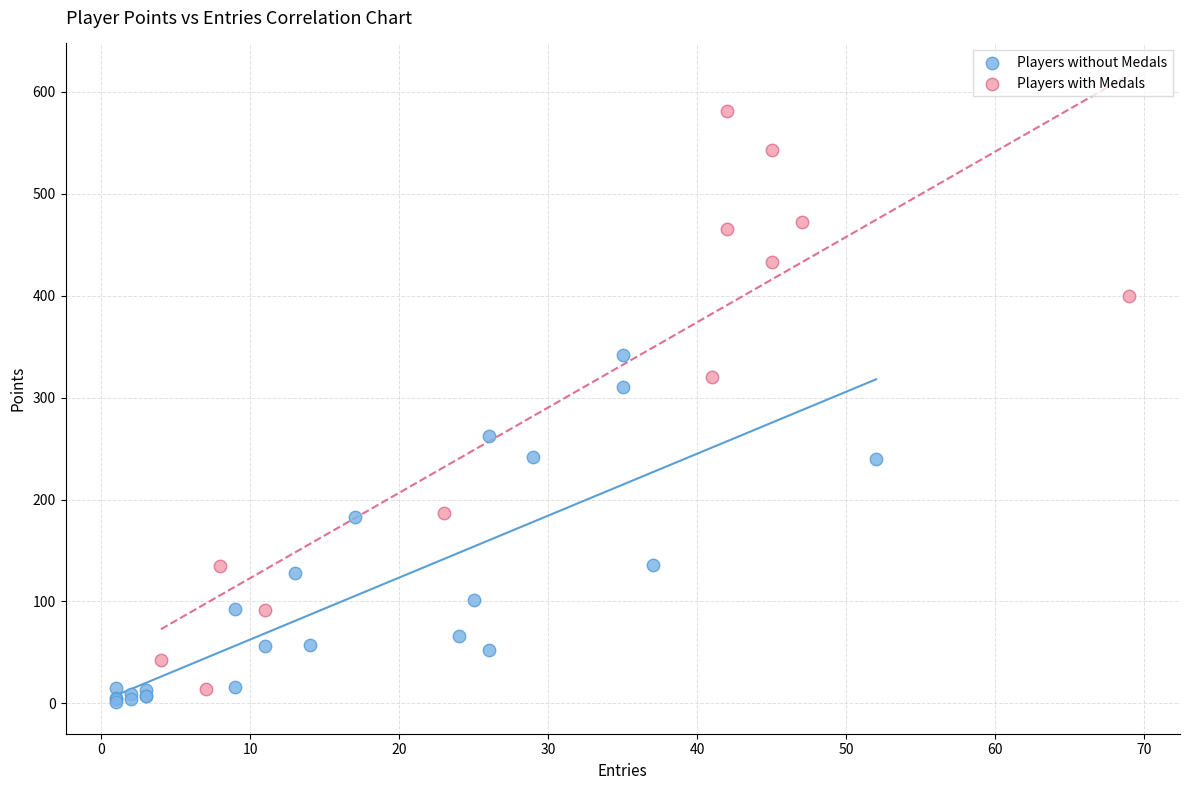

Which series reaches the maximum Y coordinate?

Players with Medals